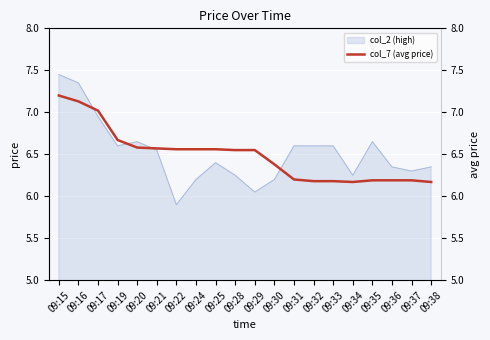

What is the sum of all values?

129.8